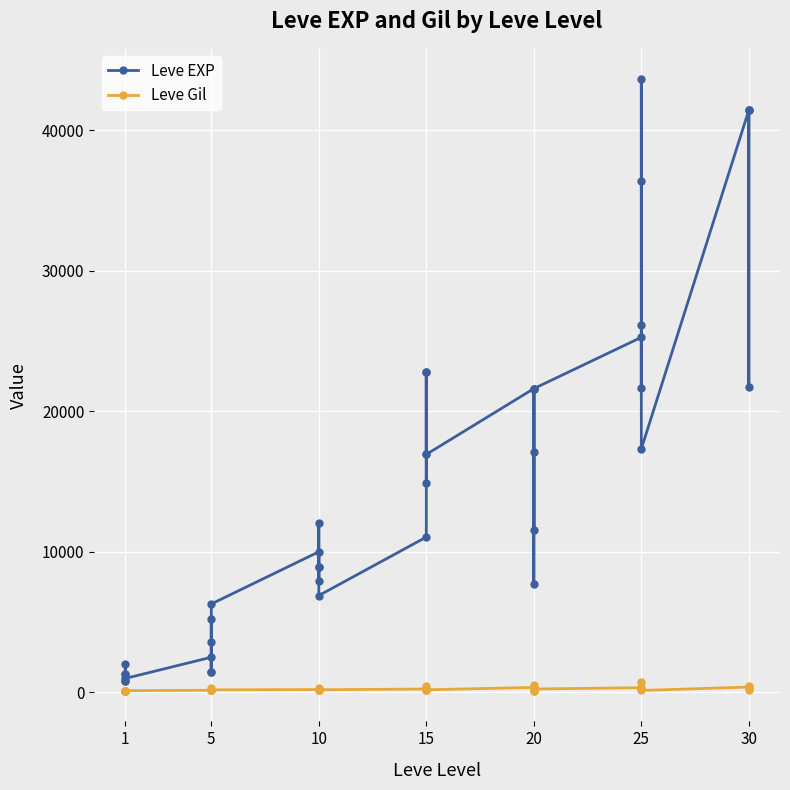

The Leve Gil series shows 168 at 10. True or false?

True